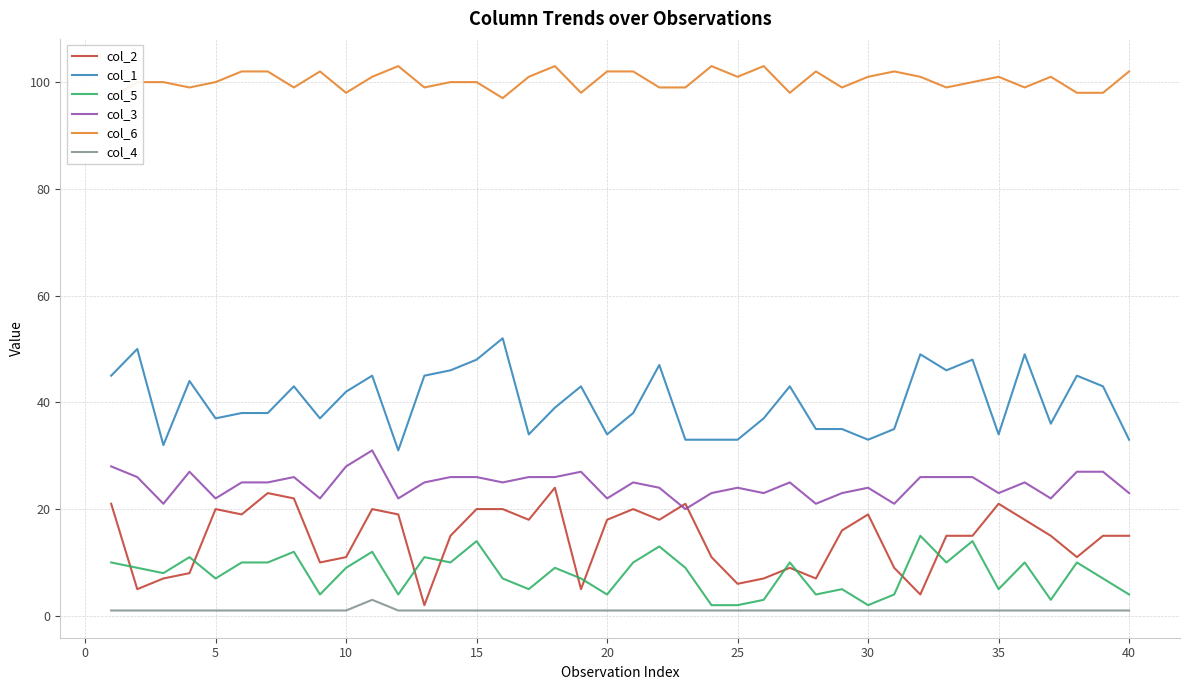

List the series in order of their peak value, highest first.

col_6, col_1, col_3, col_2, col_5, col_4